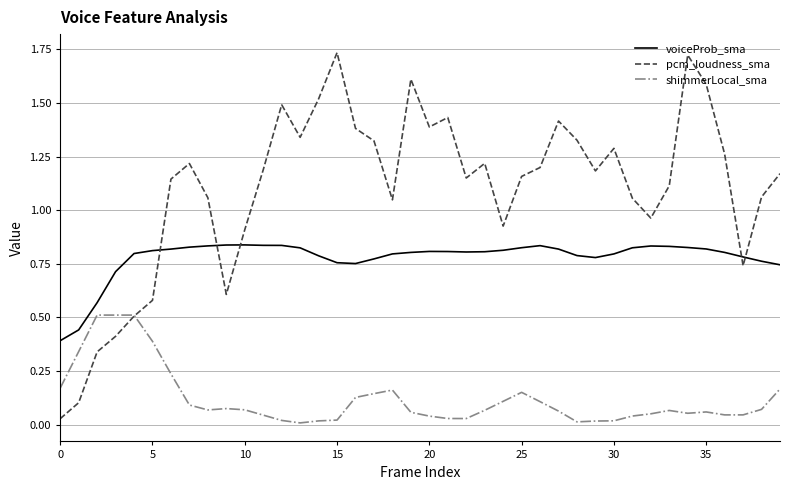

Which series has the largest total across all categories?

pcm_loudness_sma